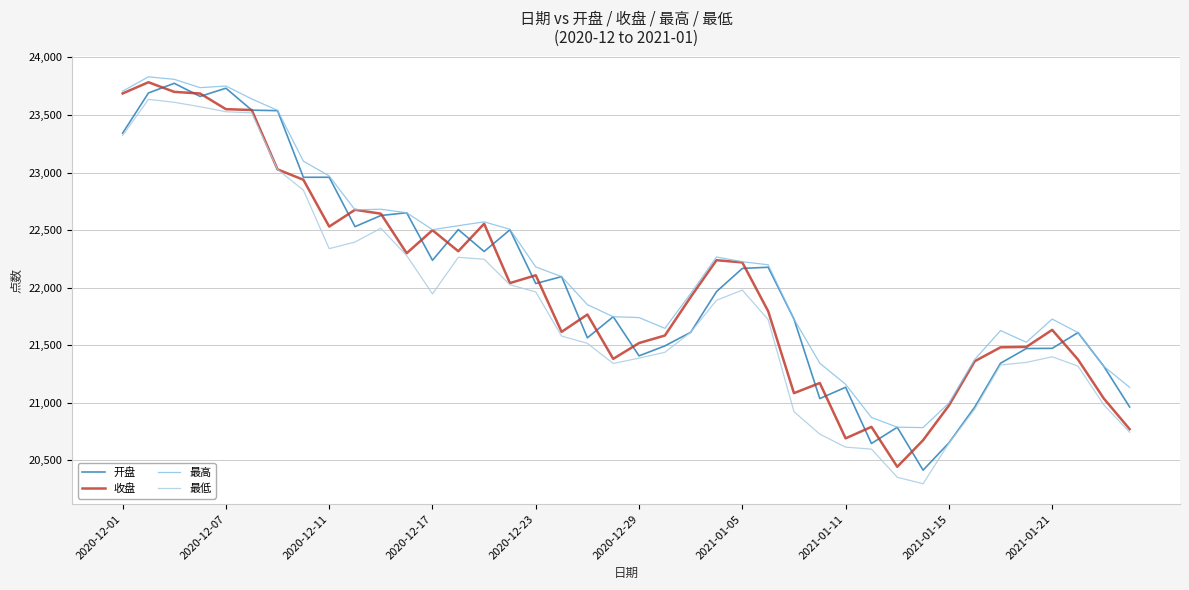

Does the chart display data point markers on the line(s)?

No